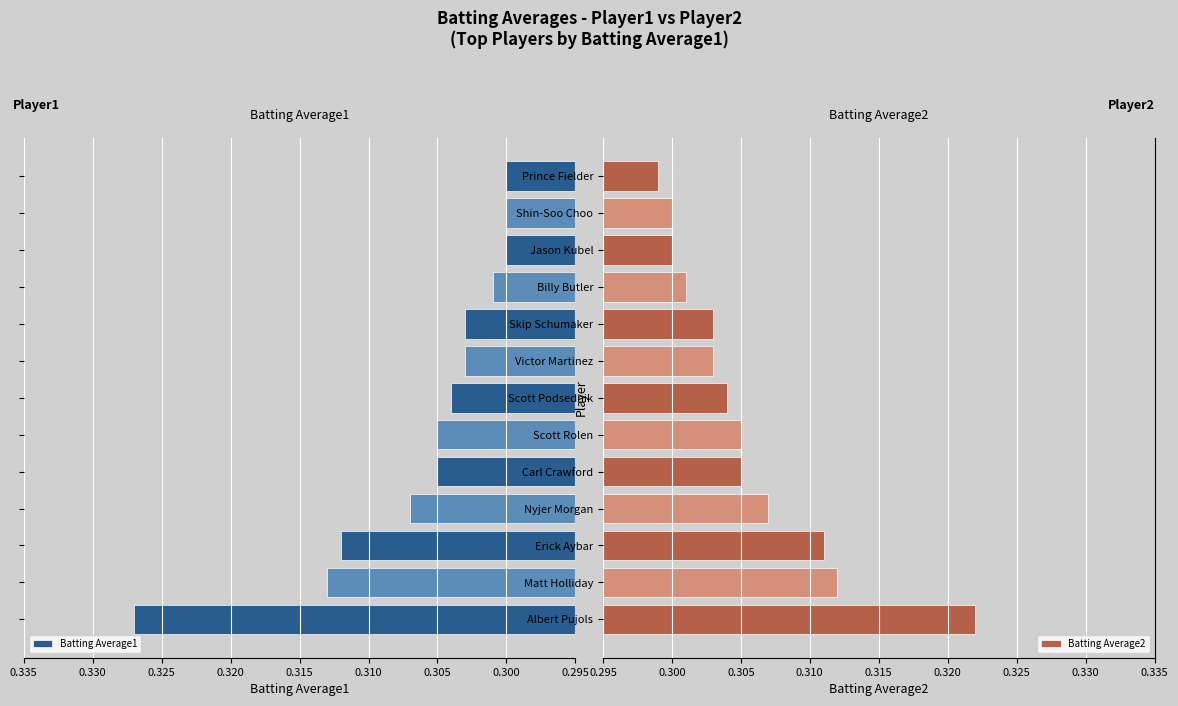

Which category has the highest value in the Batting Average2 series?

Albert Pujols